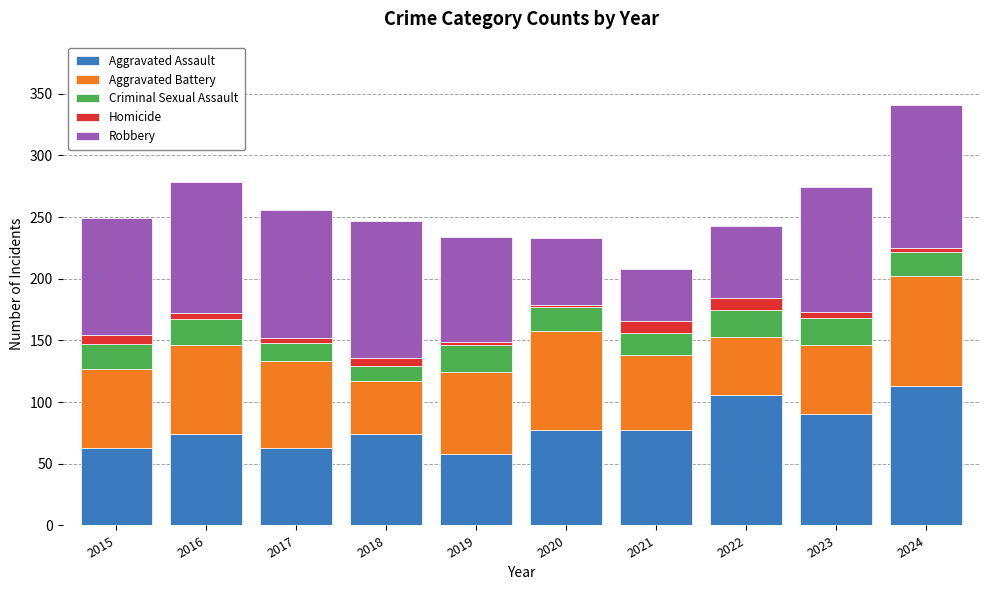

What is the difference between the second highest and minimum values in the Aggravated Assault series?

48